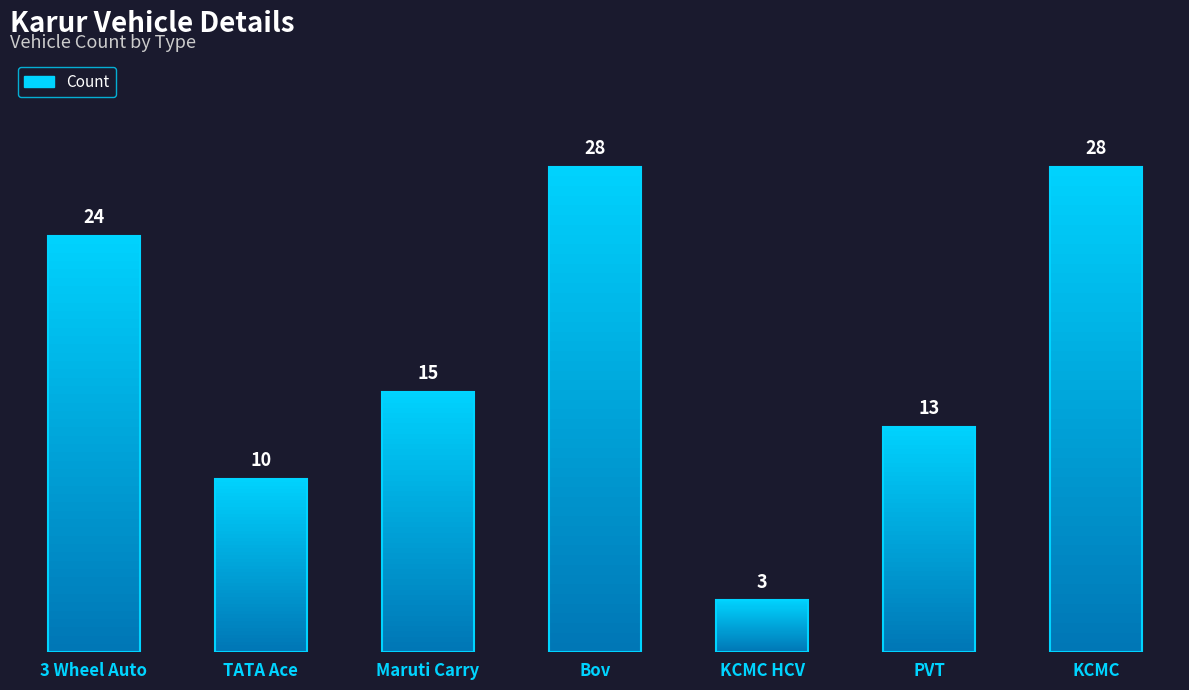

The chart shows a value of 28 at Bov. True or false?

True